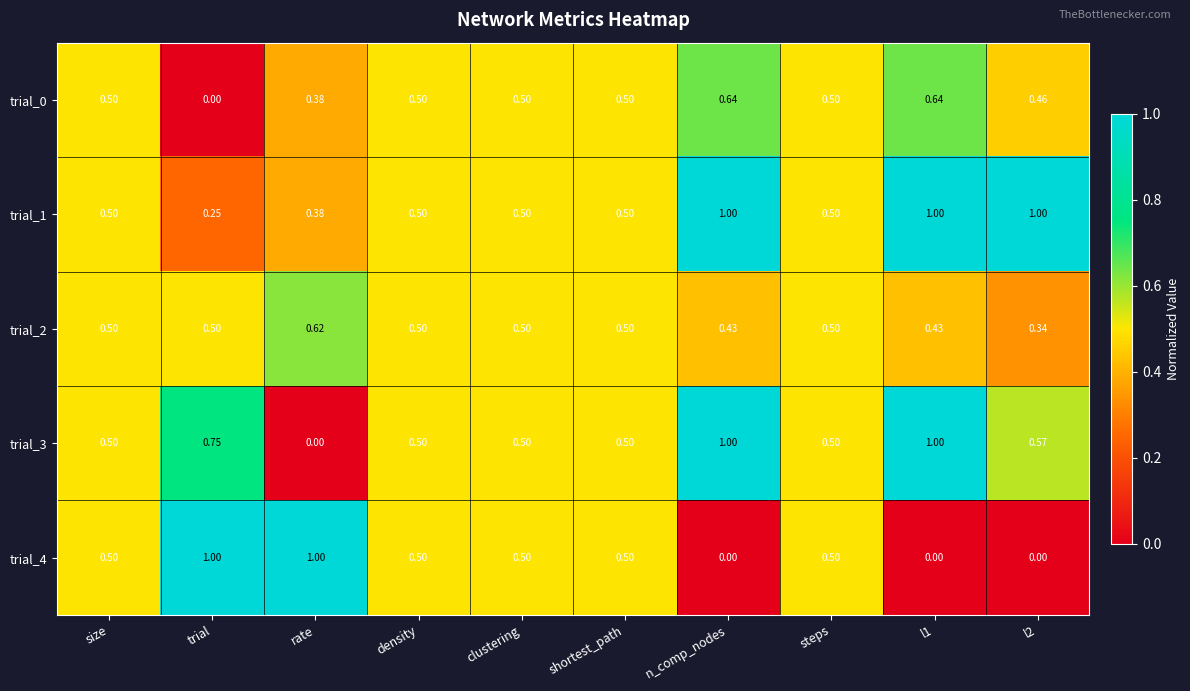

Where is trial_1 nearest to the value 0?

trial